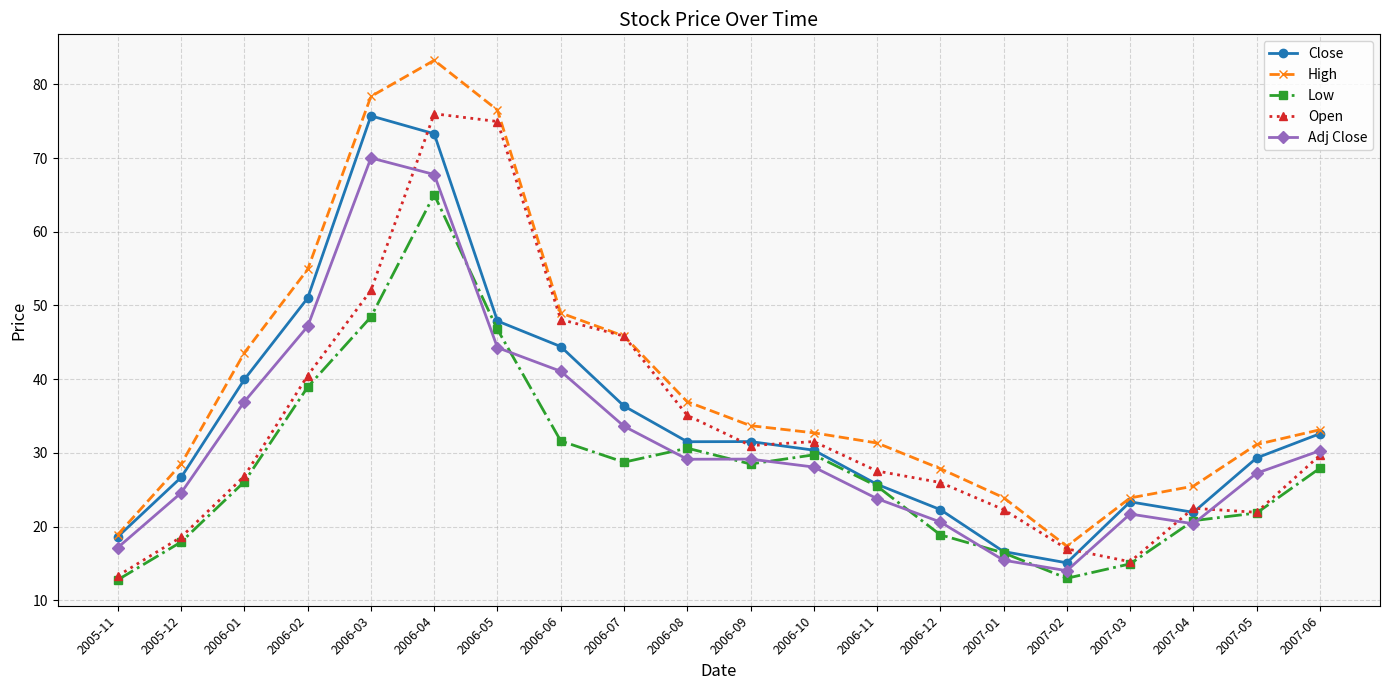

Which series has the largest range (max minus min)?

High